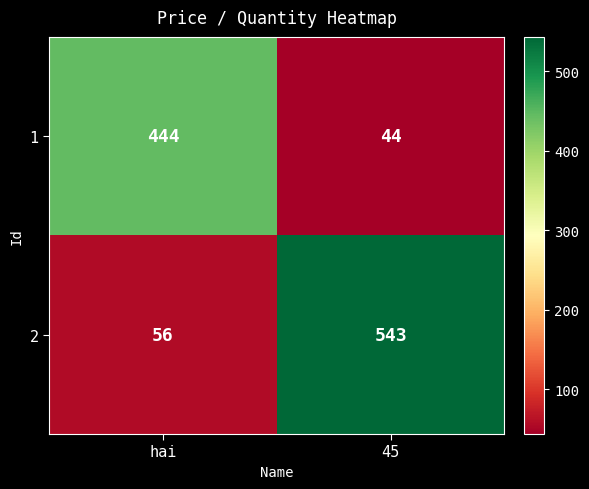

At which label does 1 reach its minimum?

45